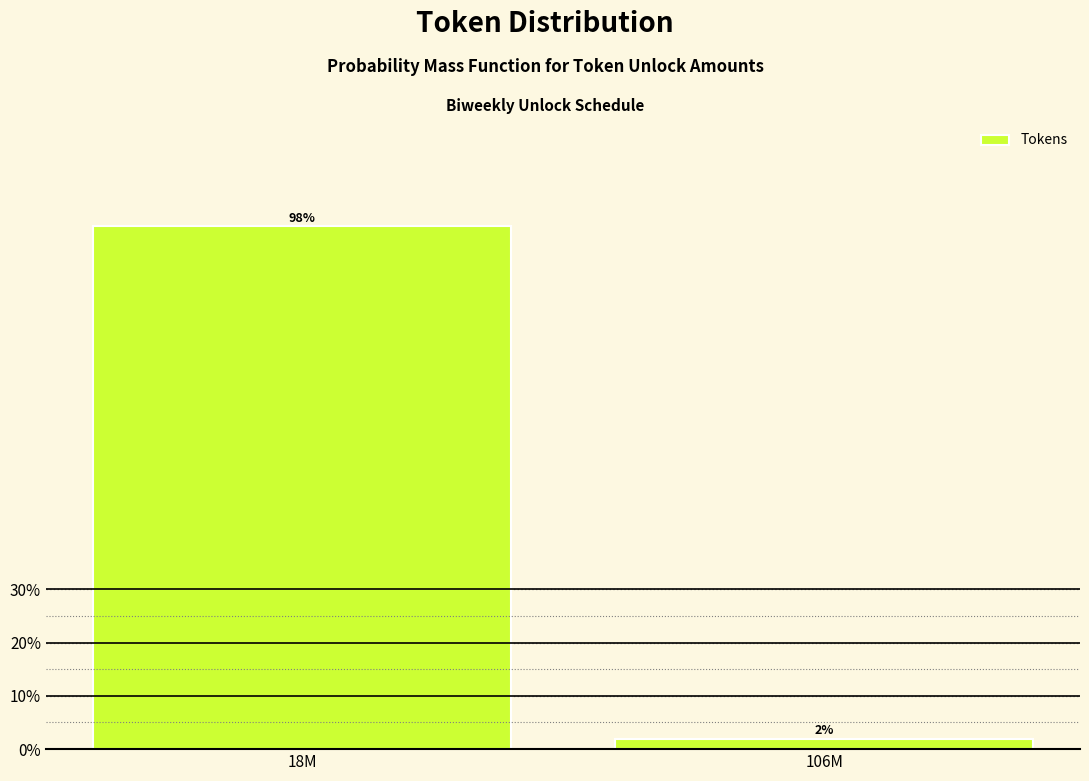

List the labels in order of value, largest first.

18M, 106M